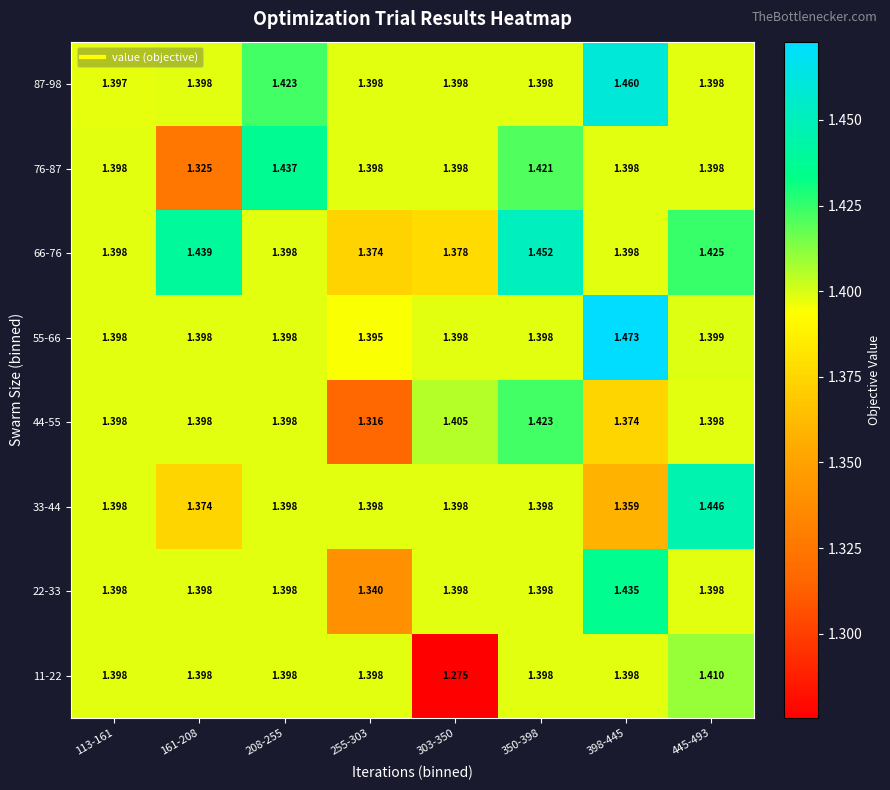

Between 208-255 and 255-303, which series saw the biggest shift?

44-55